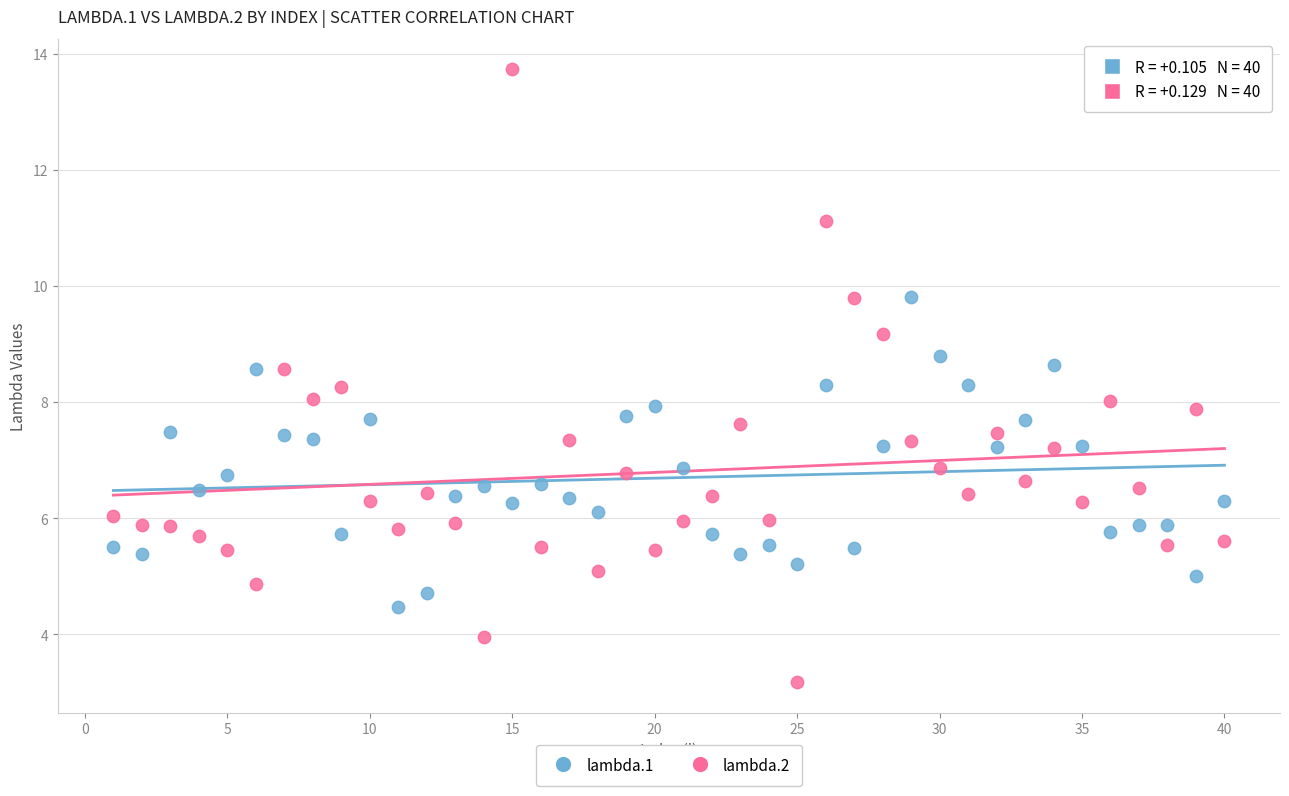

Across all data points, what is the range of Y values (max minus min)?

10.6